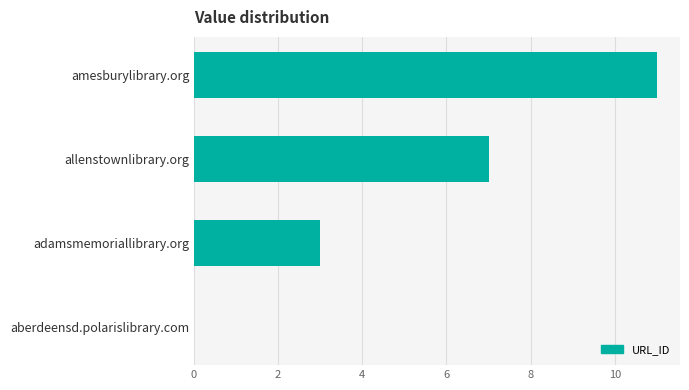

What is the sum of the values at allenstownlibrary.org and aberdeensd.polarislibrary.com?

7